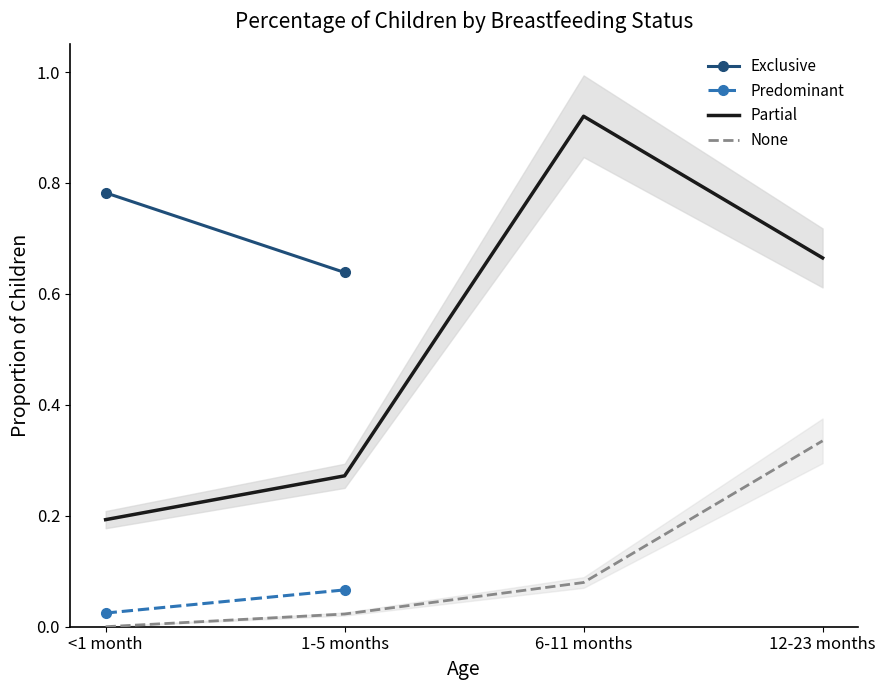

What is the average value of the None series?

0.1